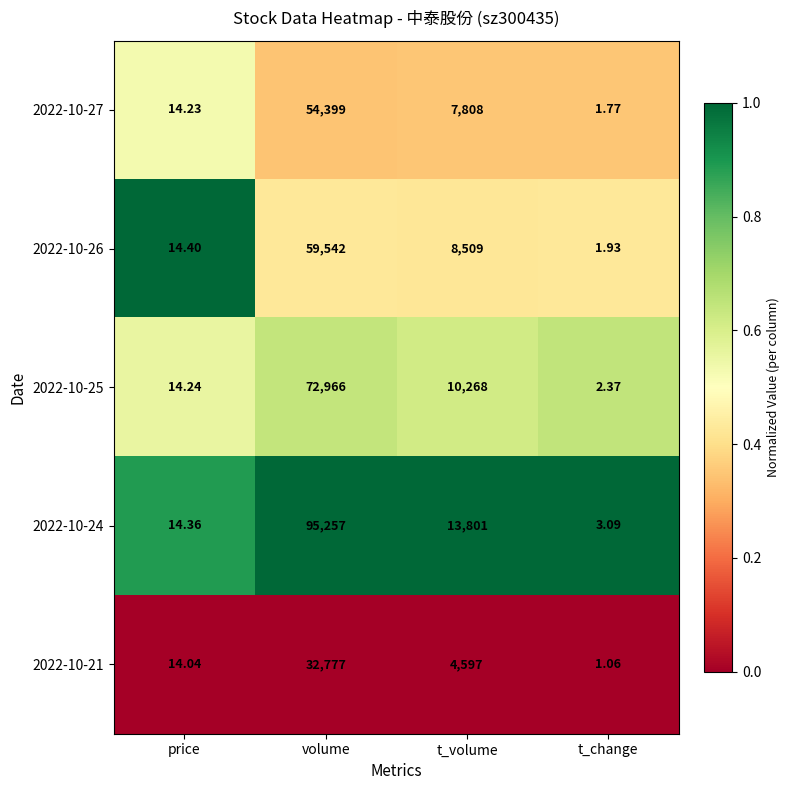

What is the difference between the highest and lowest values at t_volume?

9204.0